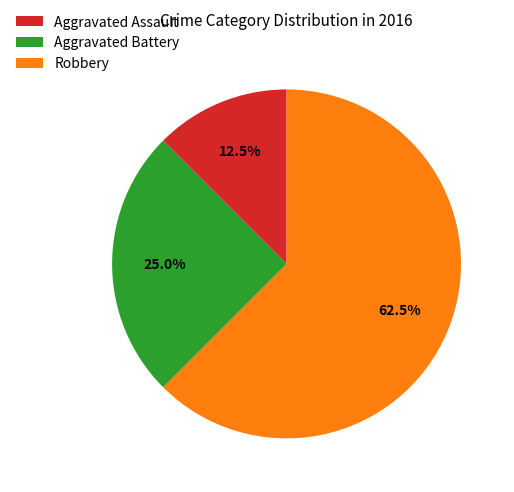

Does Aggravated Battery represent more than half of the total?

No